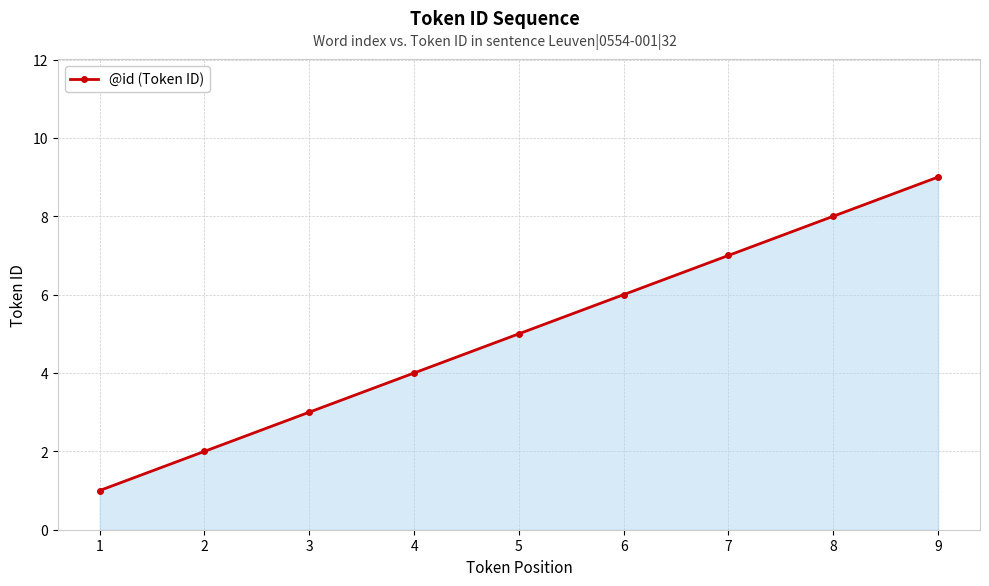

Which label corresponds to the smallest value in the chart?

1